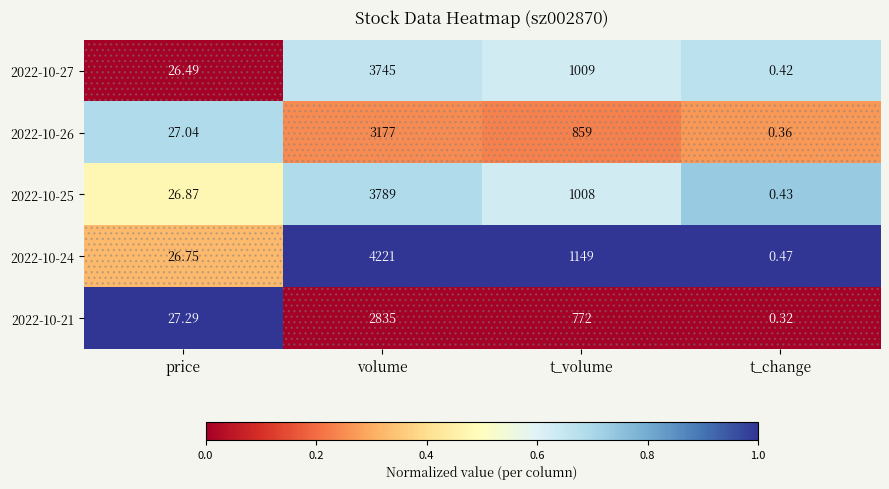

At which category is the sum across all series the highest?

volume